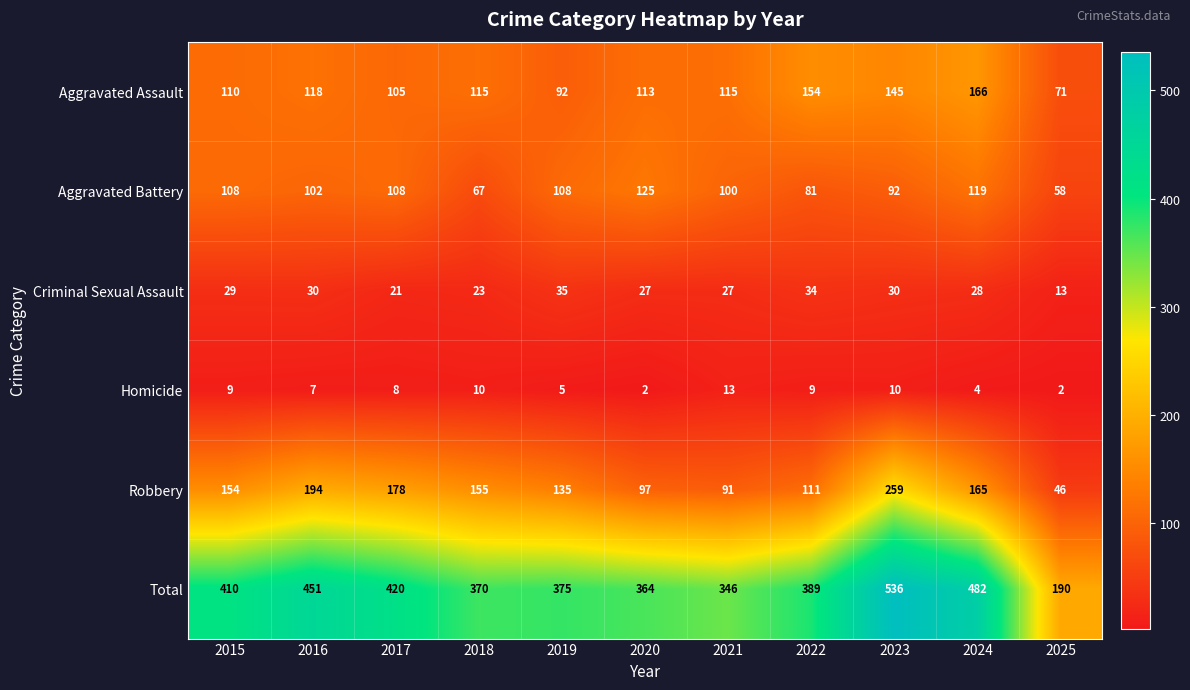

Where is Aggravated Battery nearest to the value 91?

2023